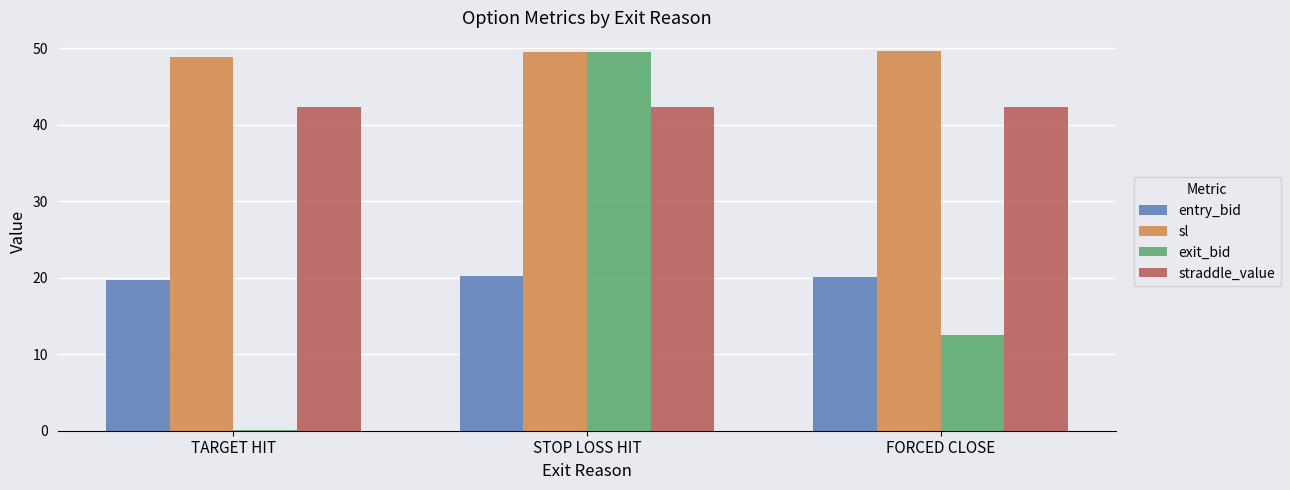

Are the bars grouped side by side (vs. stacked)?

Yes